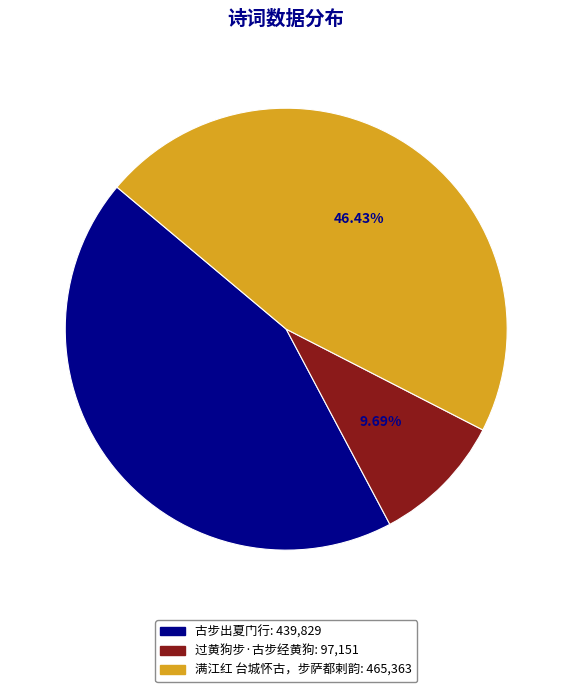

What percentage is the 古步出夏门行 slice, to the nearest percent?

44%